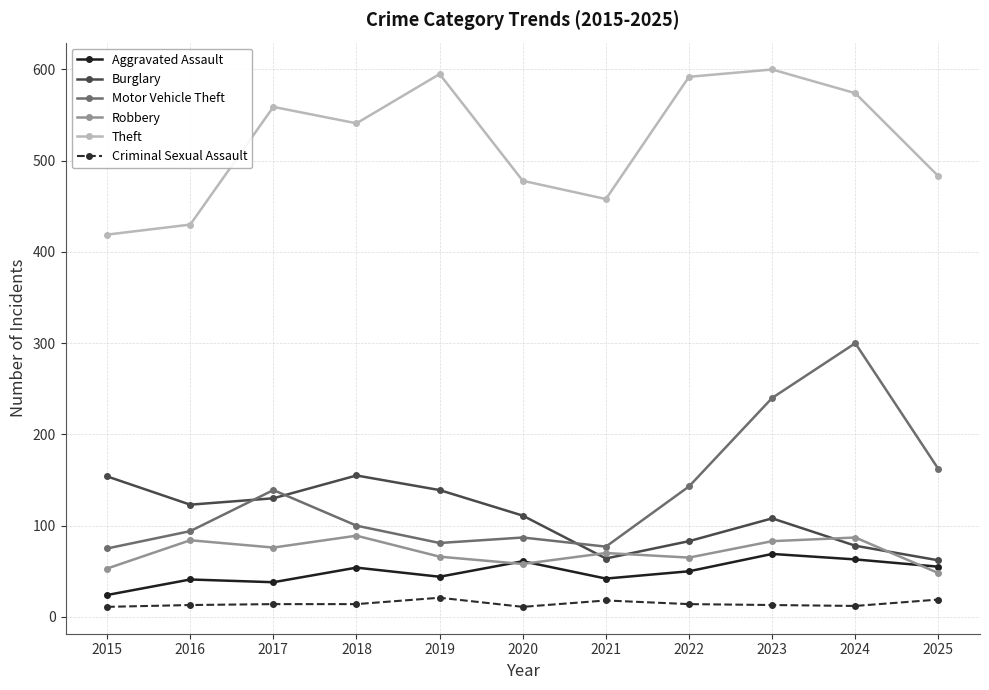

What is the difference between the maximum and minimum values in the Criminal Sexual Assault series?

10